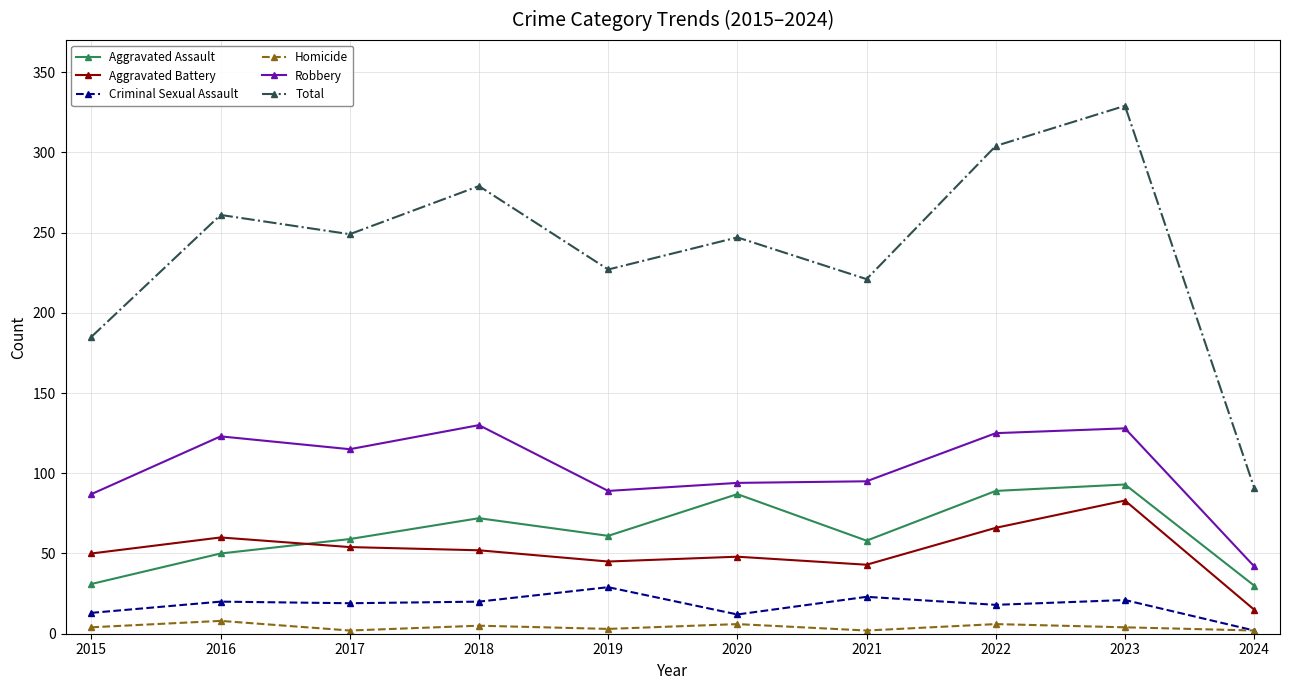

True or false: Criminal Sexual Assault has more than 0 points higher than both neighbors.

True